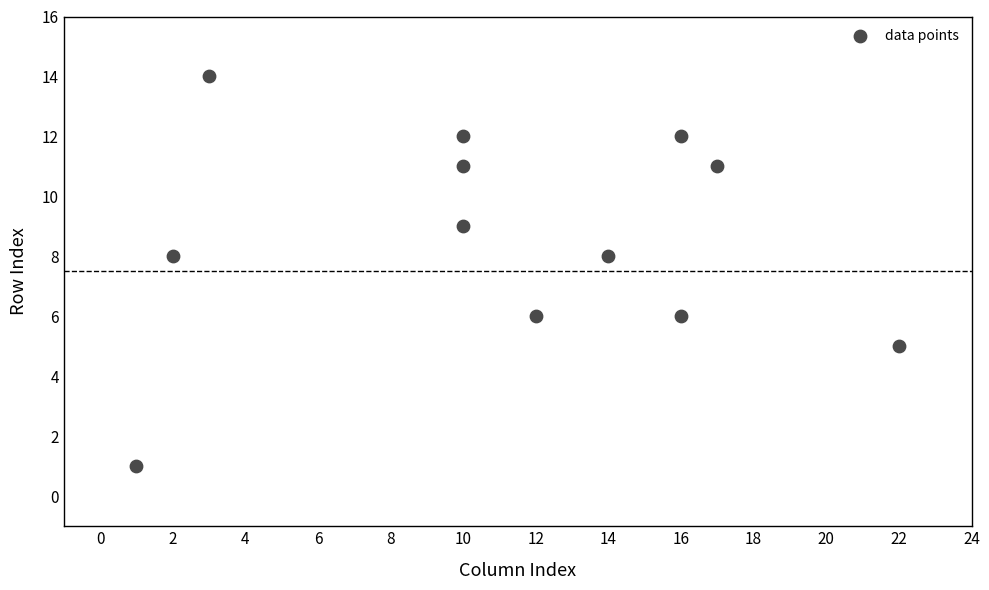

What is the range of X values (max minus min)?

21